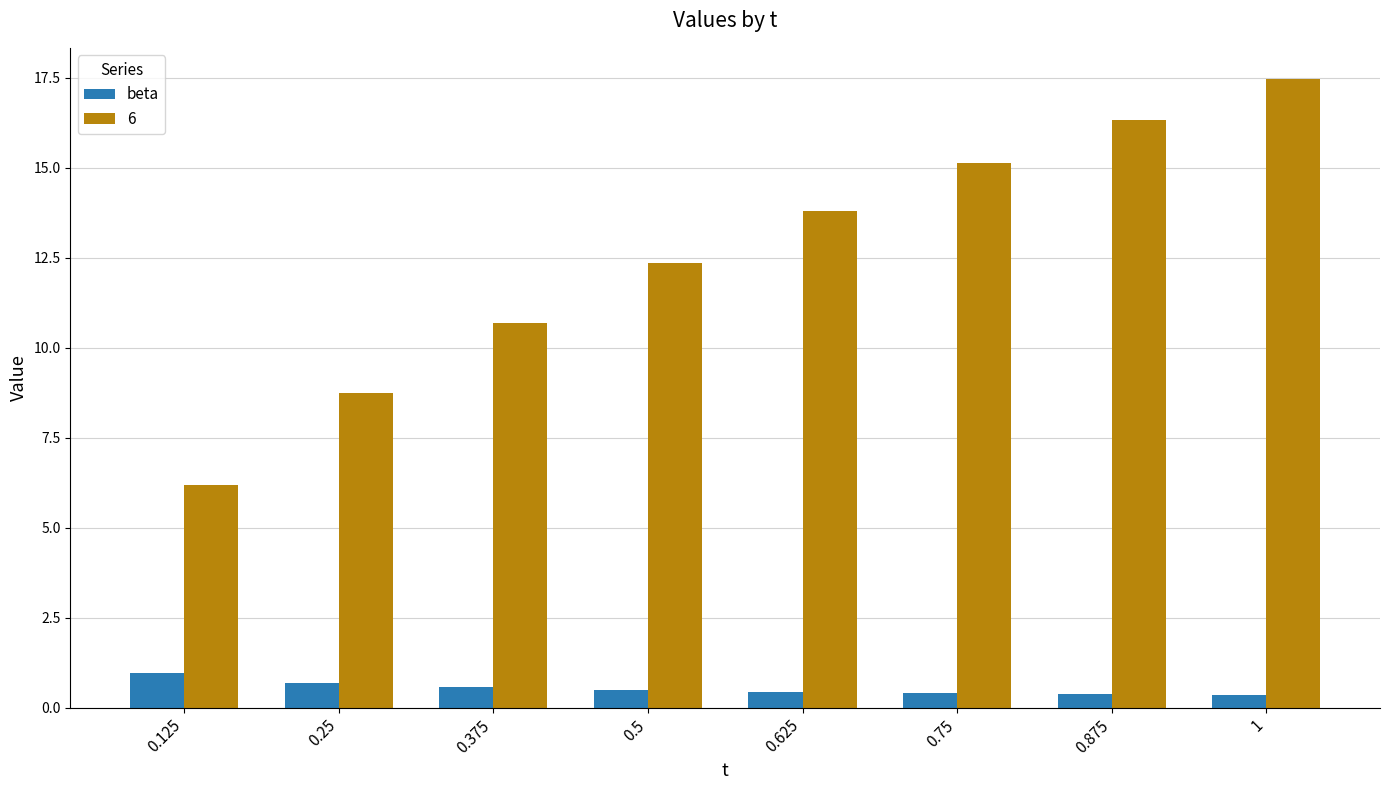

Which label corresponds to the largest value in the chart?

1